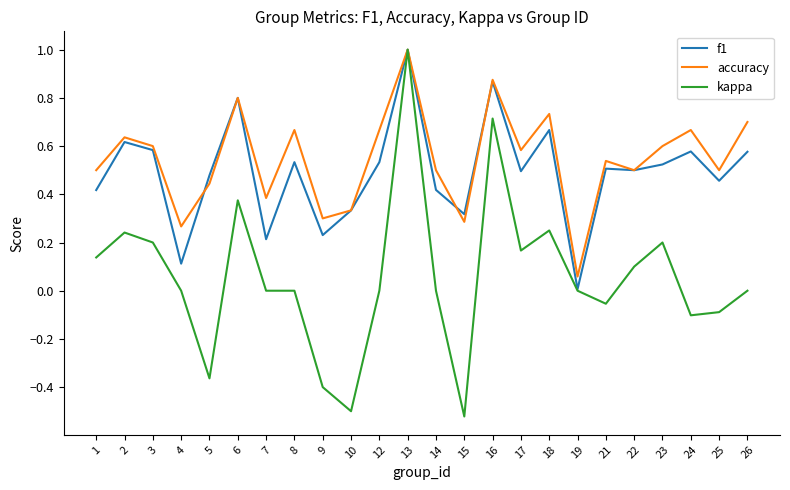

What is the highest value of the f1 series?

1.0